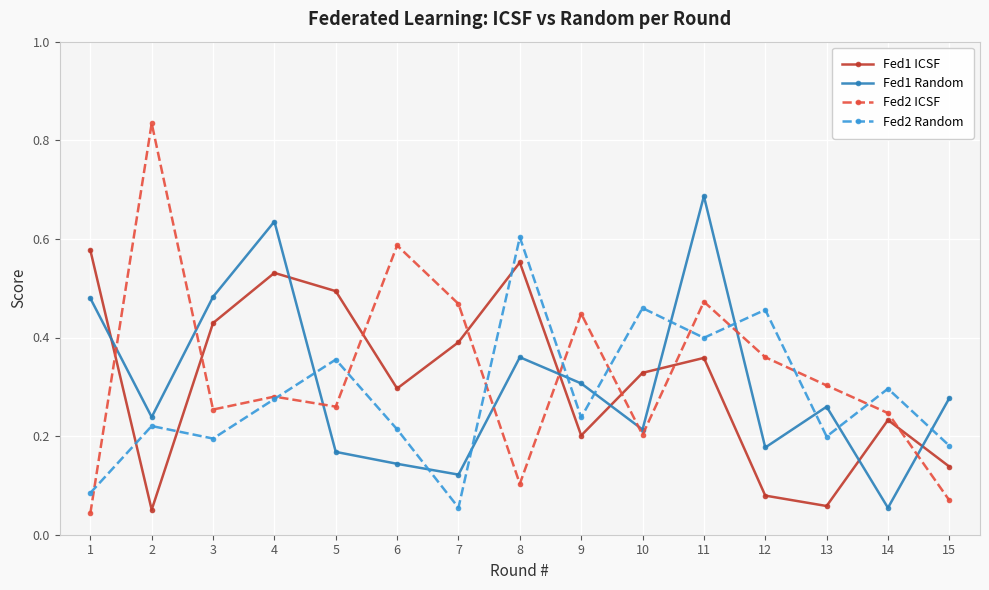

Between 7 and 15, which series saw the biggest shift?

Fed2 ICSF